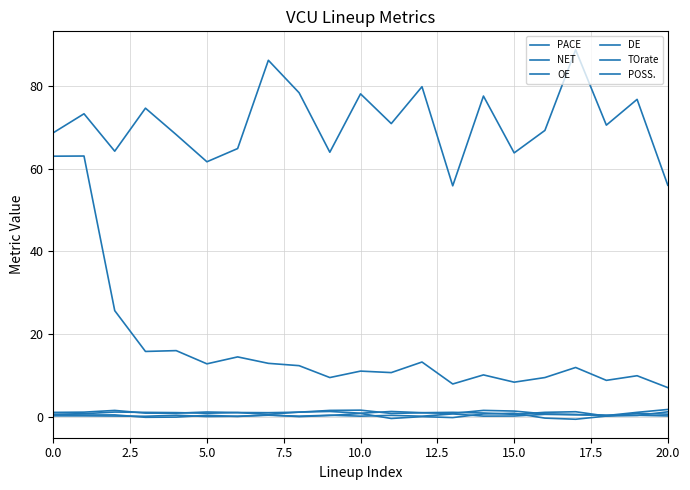

How many intersections are there between TOrate and OE?

2